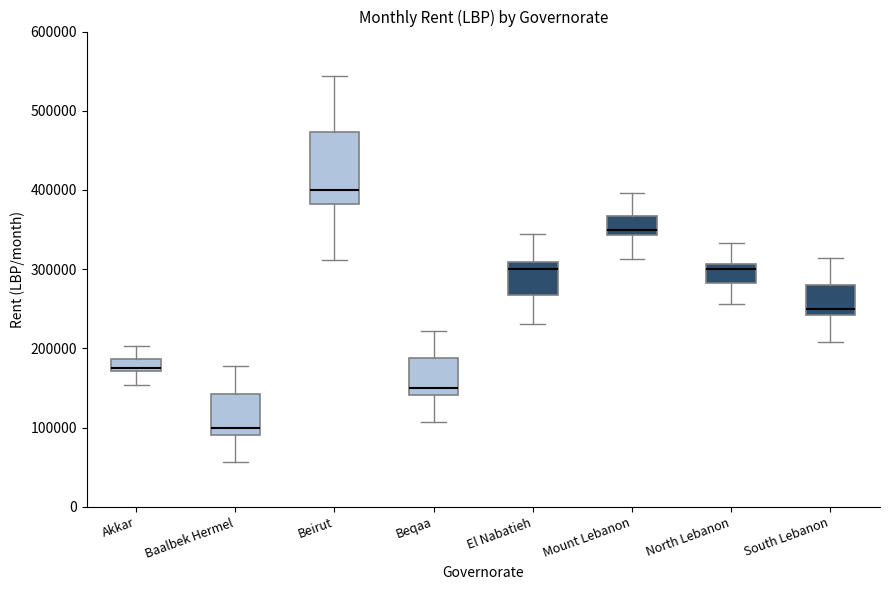

Reading left to right, transcribe this box plot: for each box, give where its median line is, the range the box spans, and where its two whiskers end, as read against the y-axis. The values are not printed on the chart, so give them approximately, as read against the axis.

Akkar: median 180000, box 170000 to 190000, whiskers 150000 to 200000
Baalbek Hermel: median 100000, box 90000 to 140000, whiskers 60000 to 180000
Beirut: median 400000, box 380000 to 470000, whiskers 310000 to 540000
Beqaa: median 150000, box 140000 to 190000, whiskers 110000 to 220000
El Nabatieh: median 300000, box 270000 to 310000, whiskers 230000 to 340000
Mount Lebanon: median 350000, box 340000 to 370000, whiskers 310000 to 400000
North Lebanon: median 300000, box 280000 to 310000, whiskers 260000 to 330000
South Lebanon: median 250000, box 240000 to 280000, whiskers 210000 to 310000